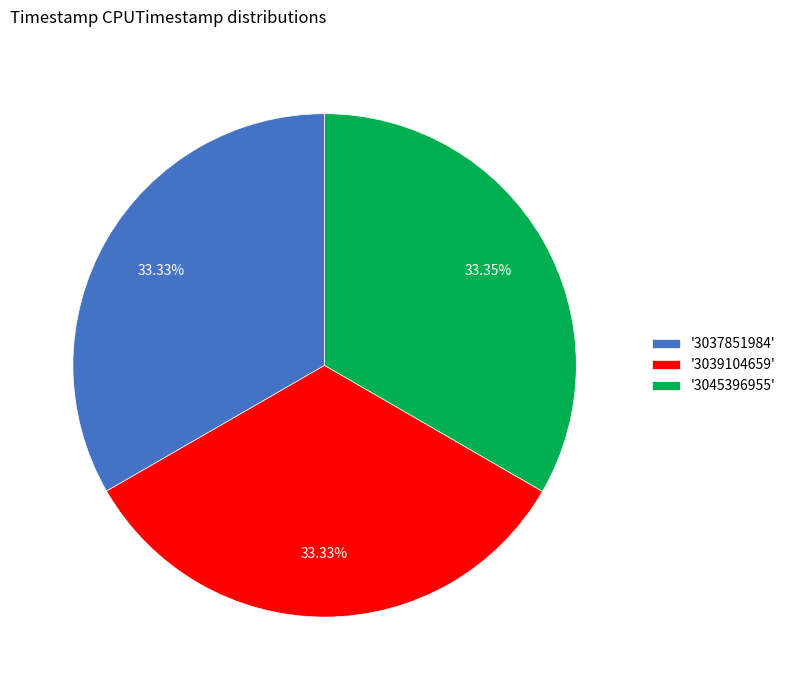

Combined, do '3037851984' and '3039104659' account for over 50%?

Yes